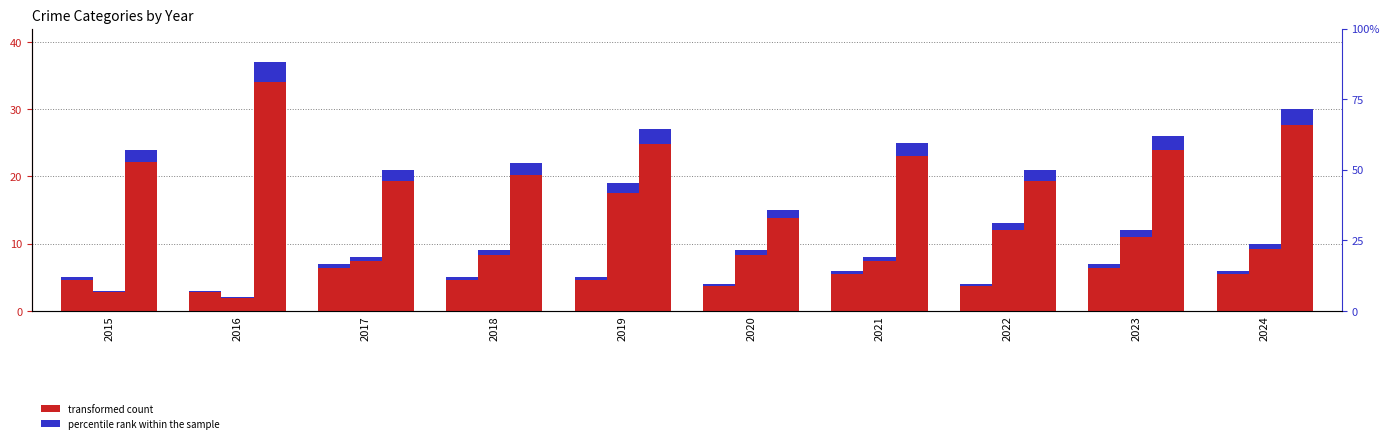

How many bars are there in each group?

3